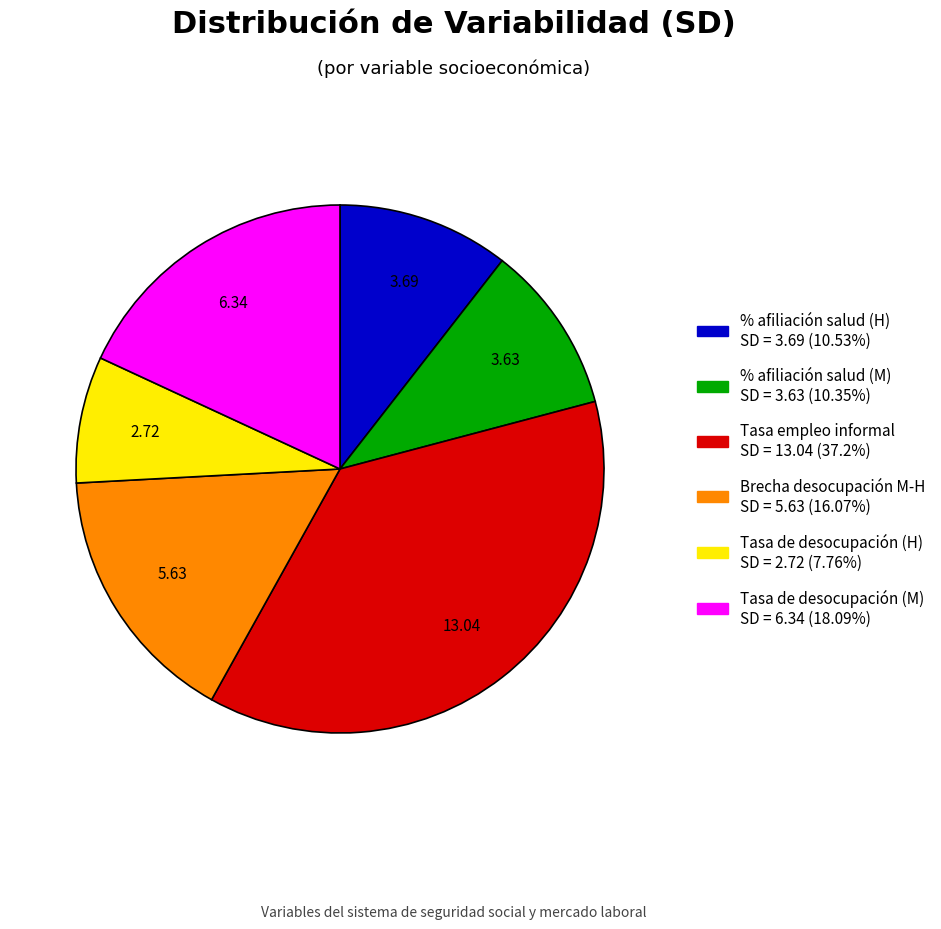

The Tasa de desocupación (H) slice represents 20% of the pie. True or false?

False